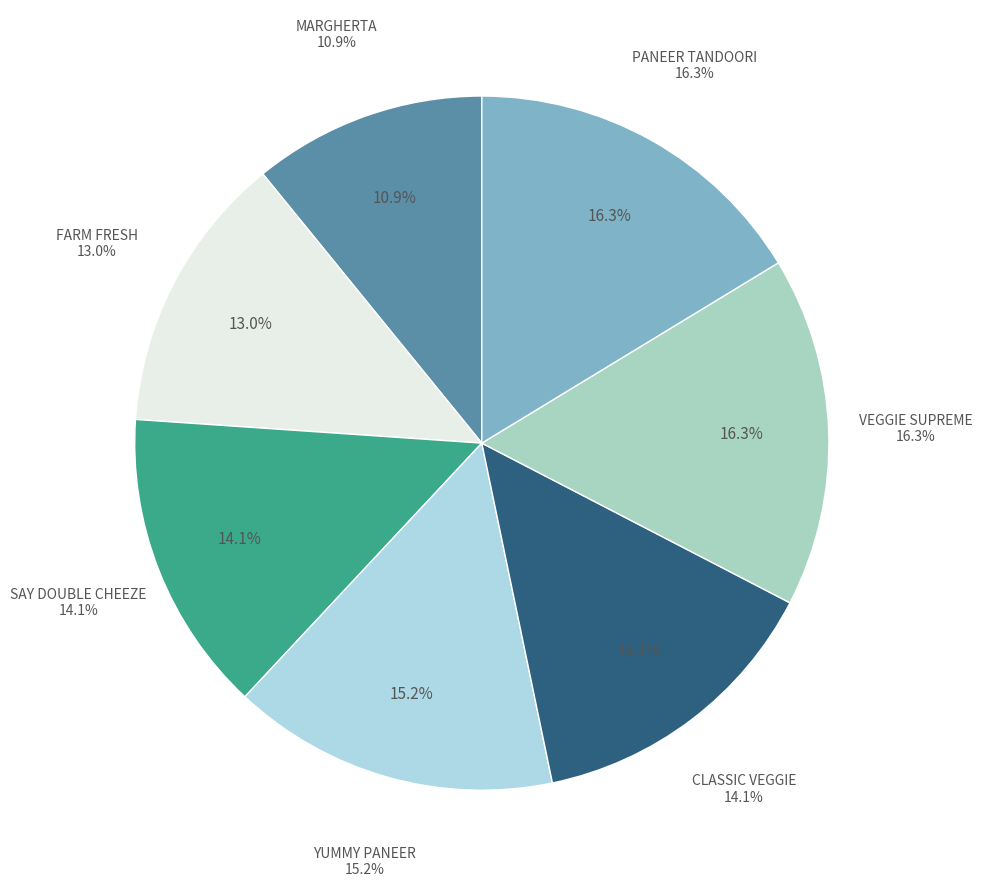

Does SAY DOUBLE CHEEZE account for over 50% of the chart?

No